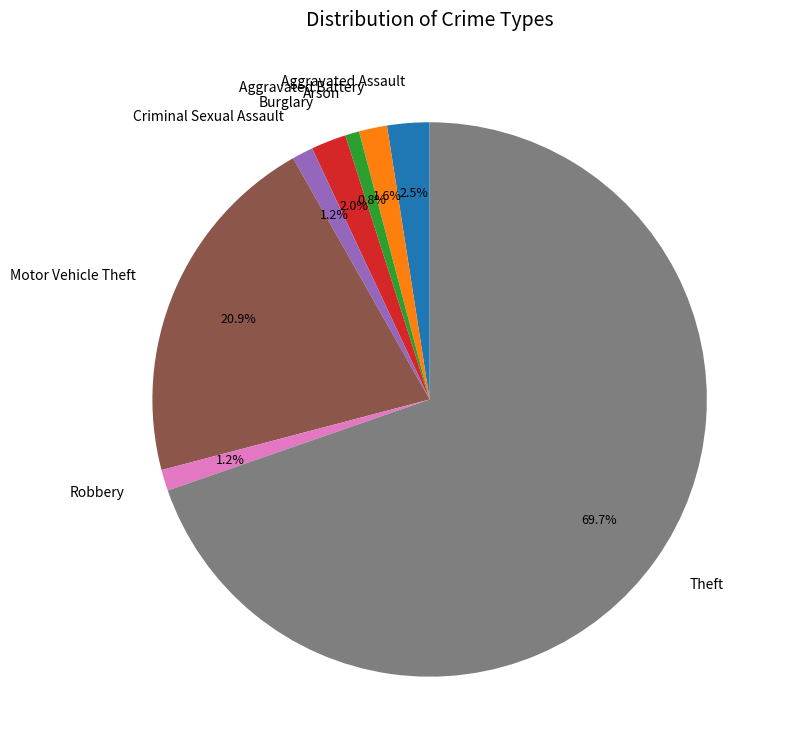

Which has a higher value, Arson or Theft?

Theft